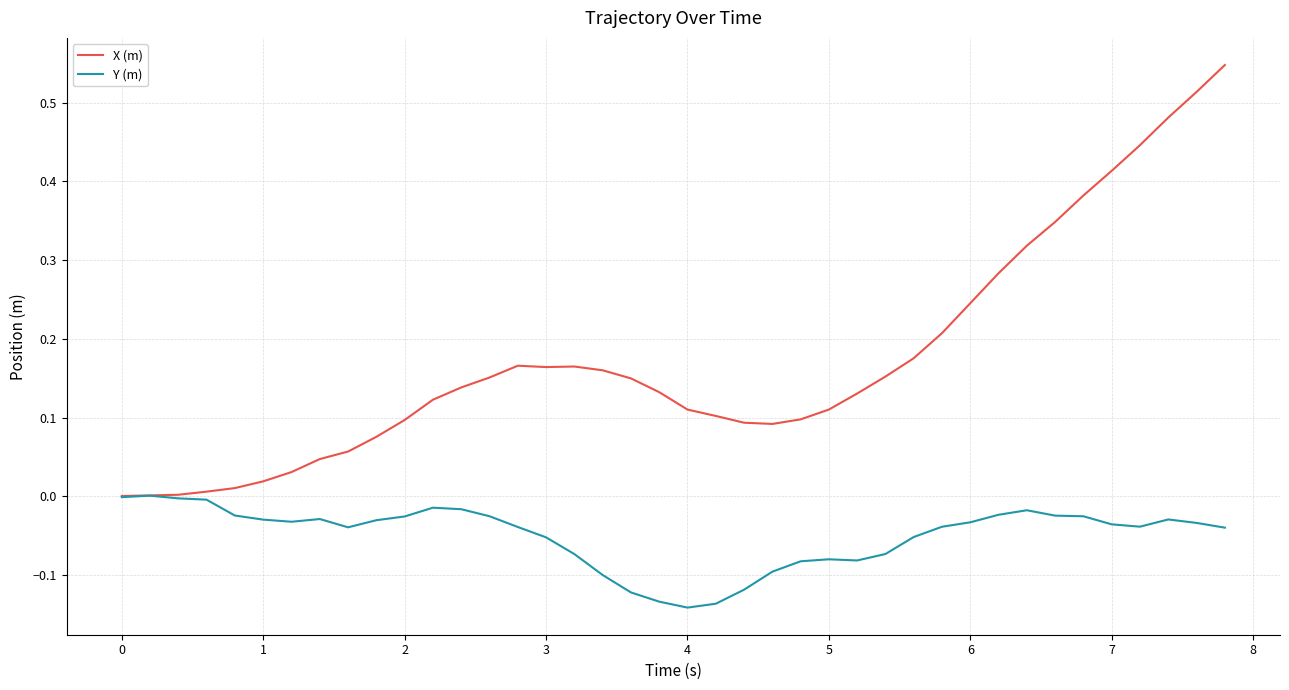

Is this an area chart (filled region under the line)?

No